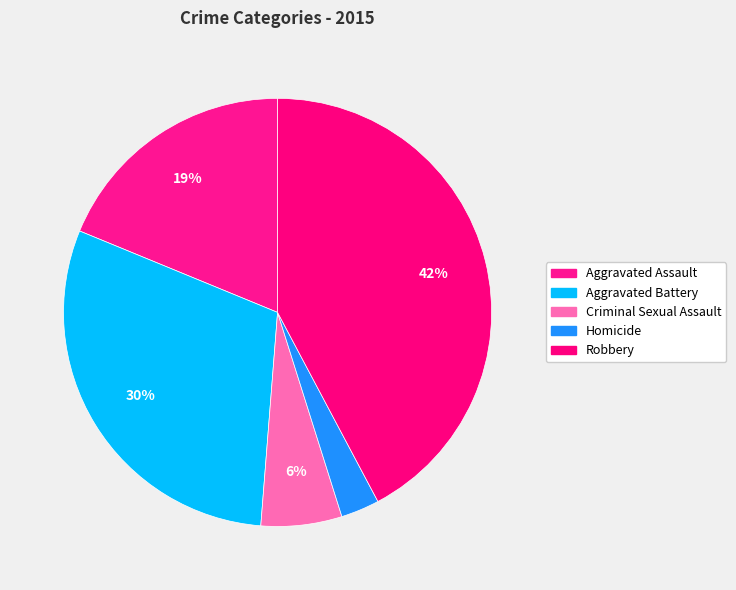

How many segments does this pie chart have?

5